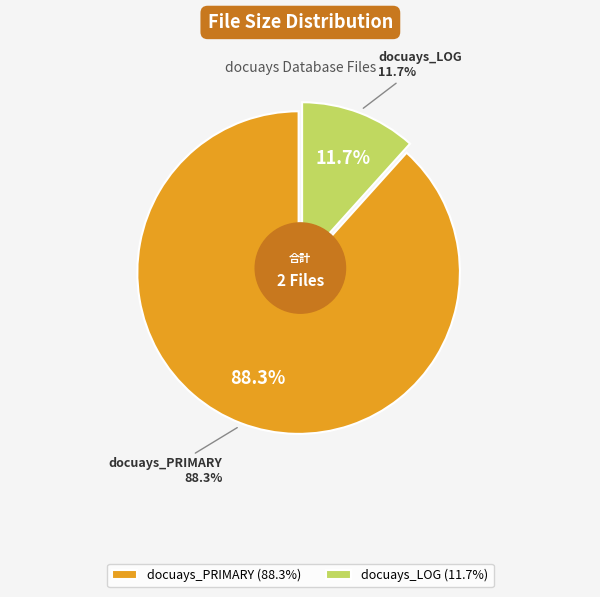

To the nearest percent, what is the difference between the docuays_LOG and docuays_PRIMARY slice percentages?

77%